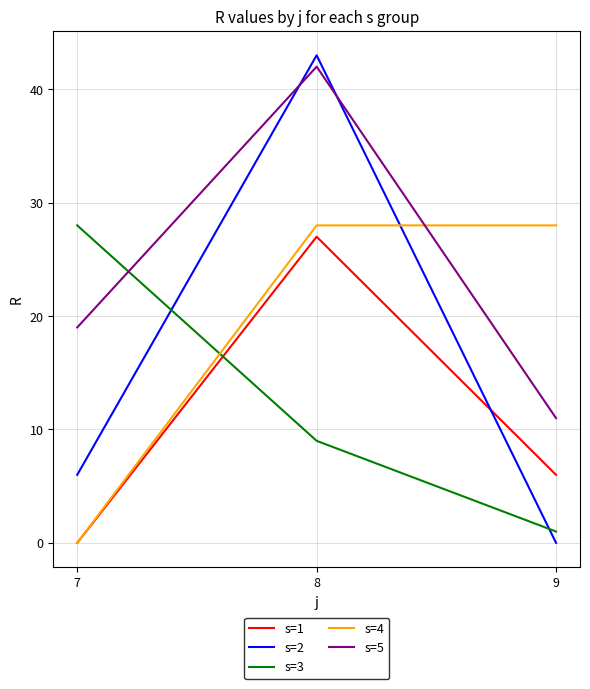

Is the value of s=1 at 8 greater than the value of s=4 at 9?

No